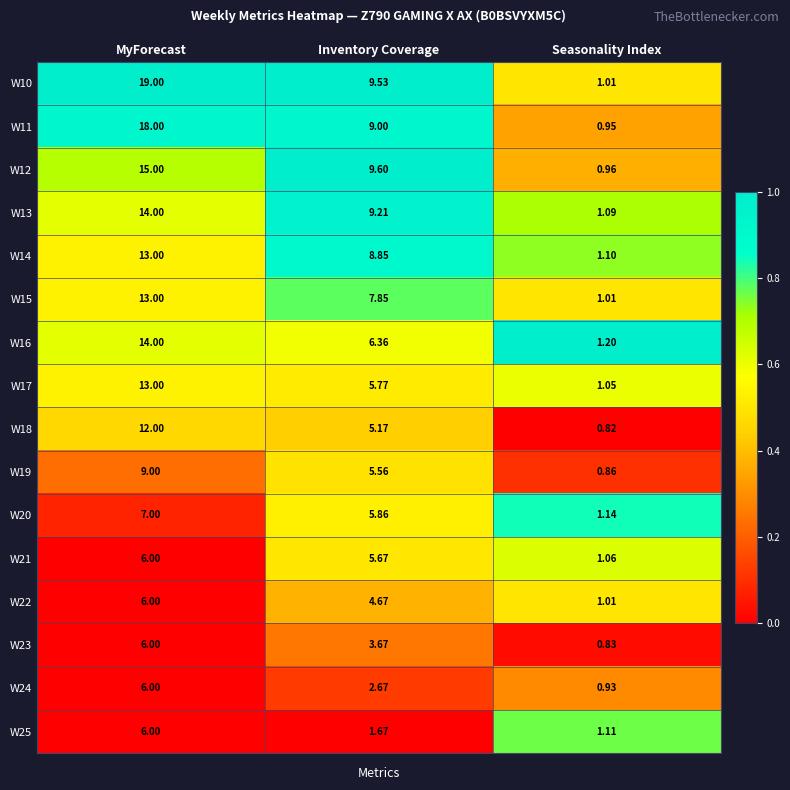

At which label does W16 first exceed 6?

MyForecast